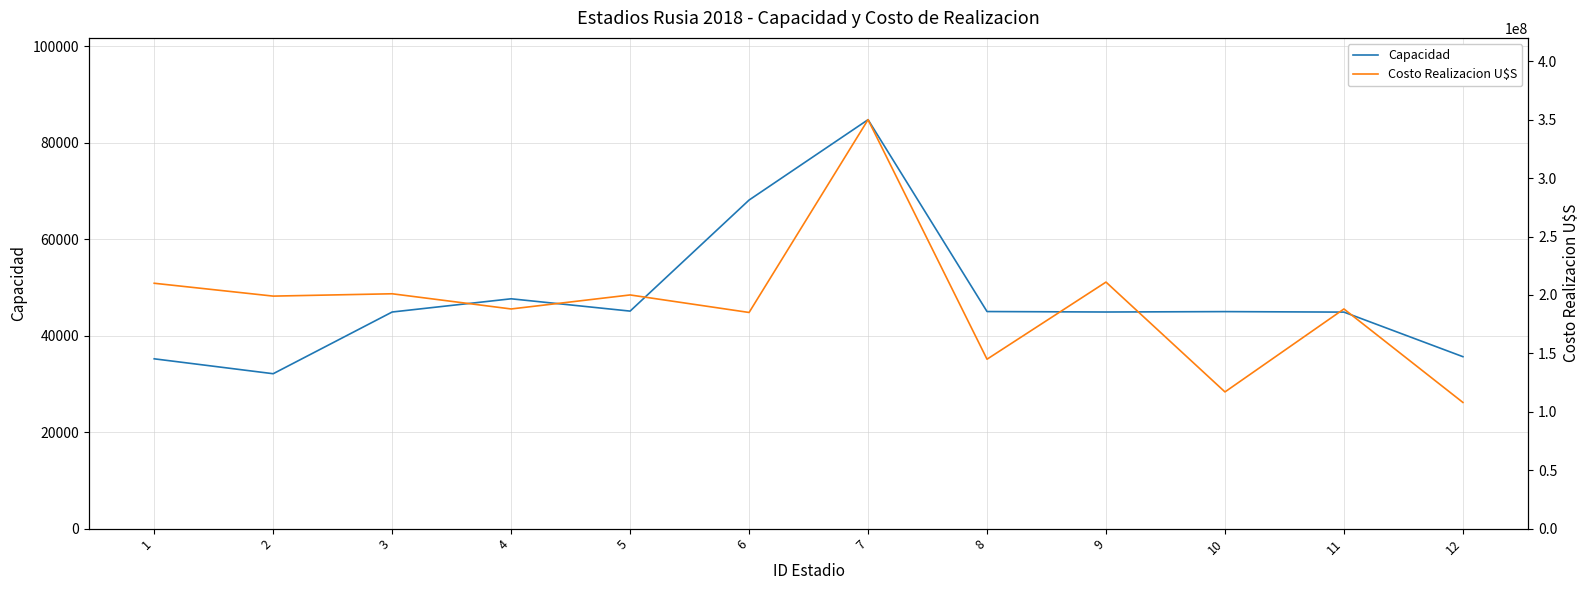

Between 10 and 12, which series saw the biggest shift?

Costo Realizacion U$S